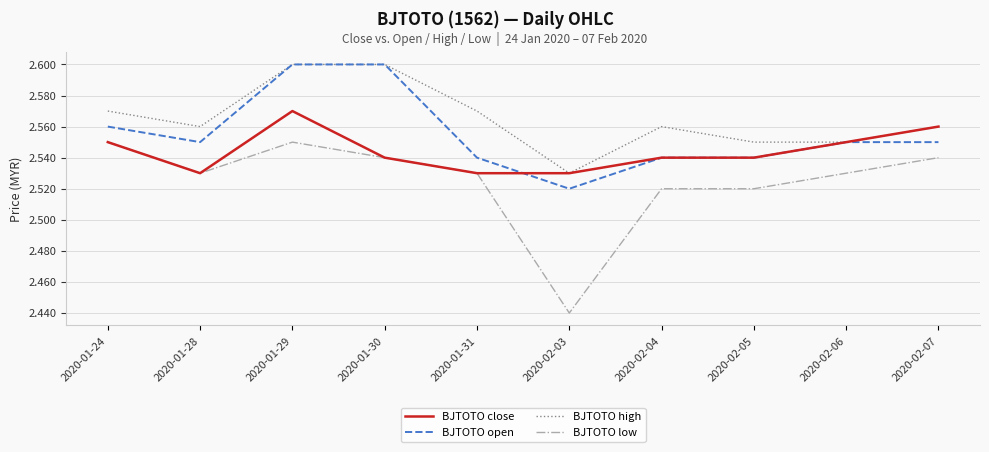

True or false: BJTOTO low and BJTOTO open intersect in this chart.

False